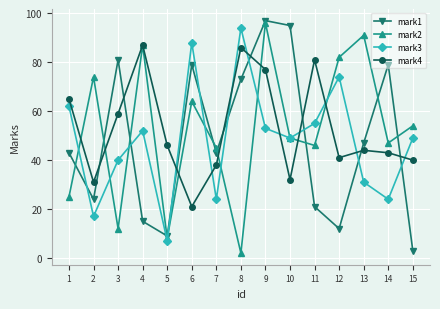

What is the spread (max minus min) of values at 15?

51